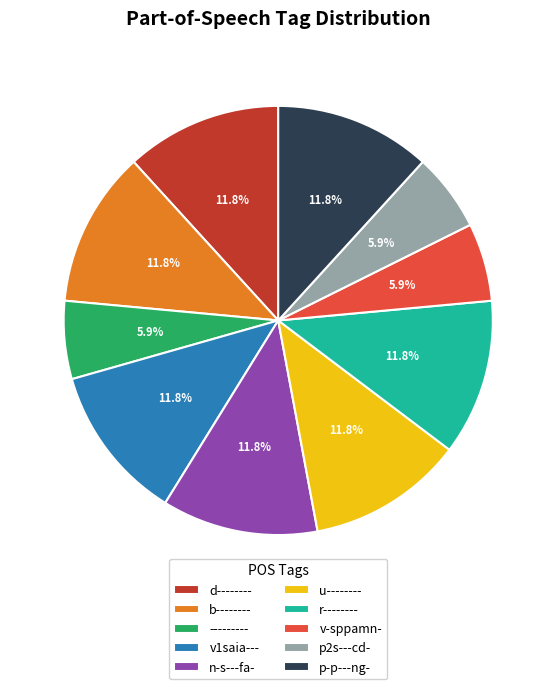

Between p2s---cd- and p-p---ng-, which is larger?

p-p---ng-